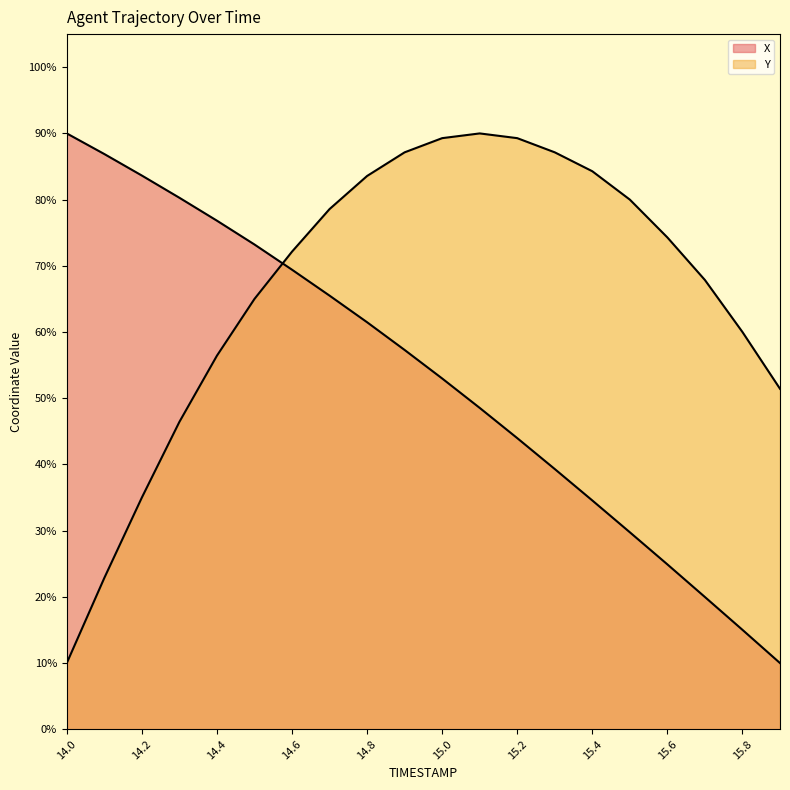

What is the sum of all X values?

1063.6